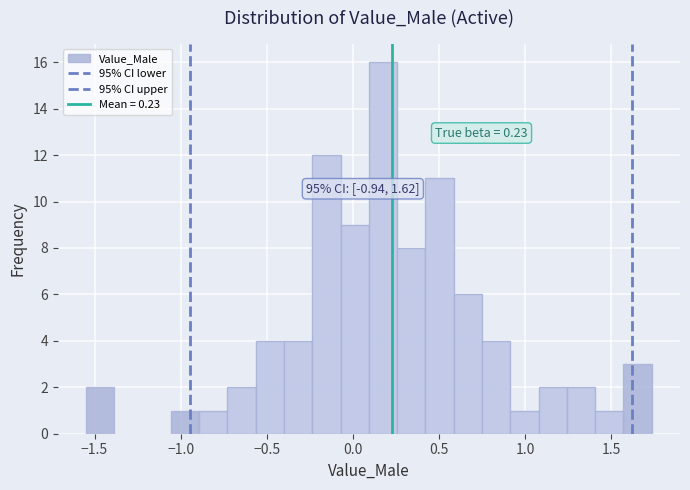

Around what value on the x-axis is the tallest bar? Give the approximate position of its centre, as read against the axis.

0.20